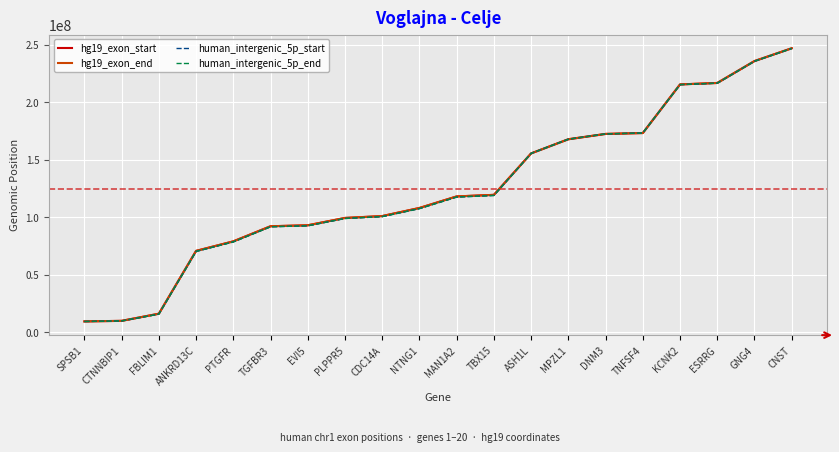

True or false: hg19_exon_start has a value of 246829002 at CNST.

True